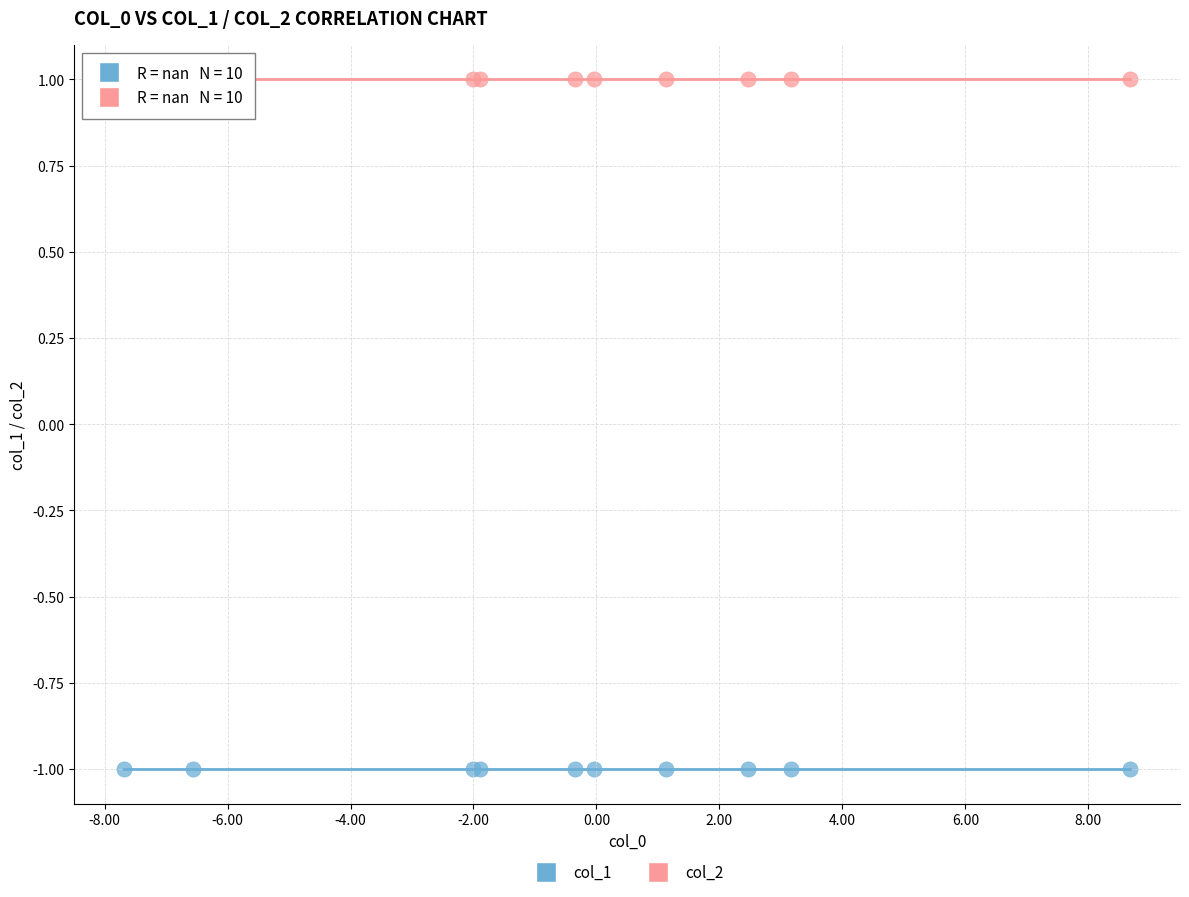

Which series reaches the minimum Y coordinate?

col_1